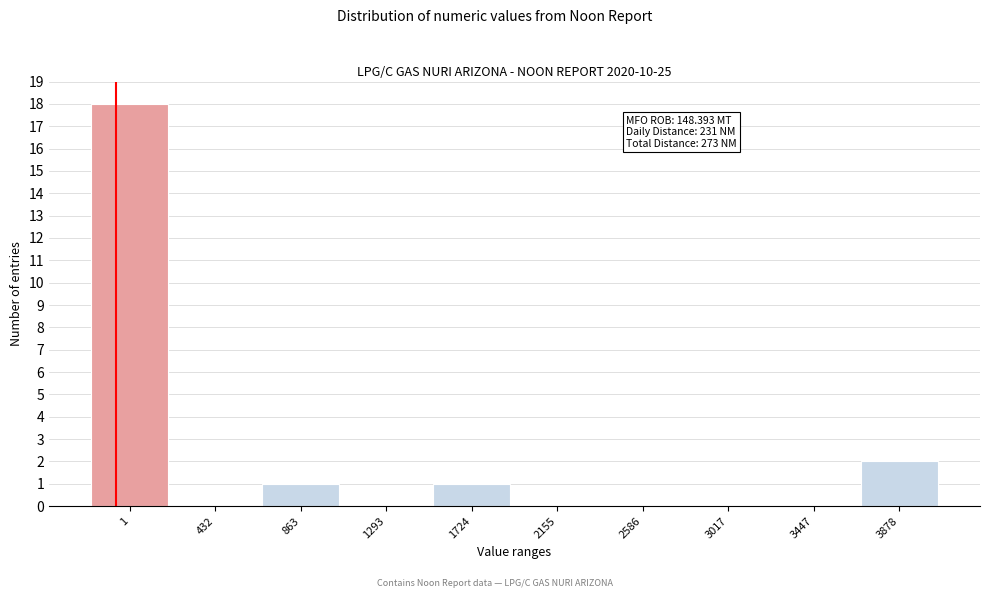

Reading right to left, what are all the values shown in this chart?

3878=2	3447=0	3017=0	2586=0	2155=0	1724=1	1293=0	863=1	432=0	1=18